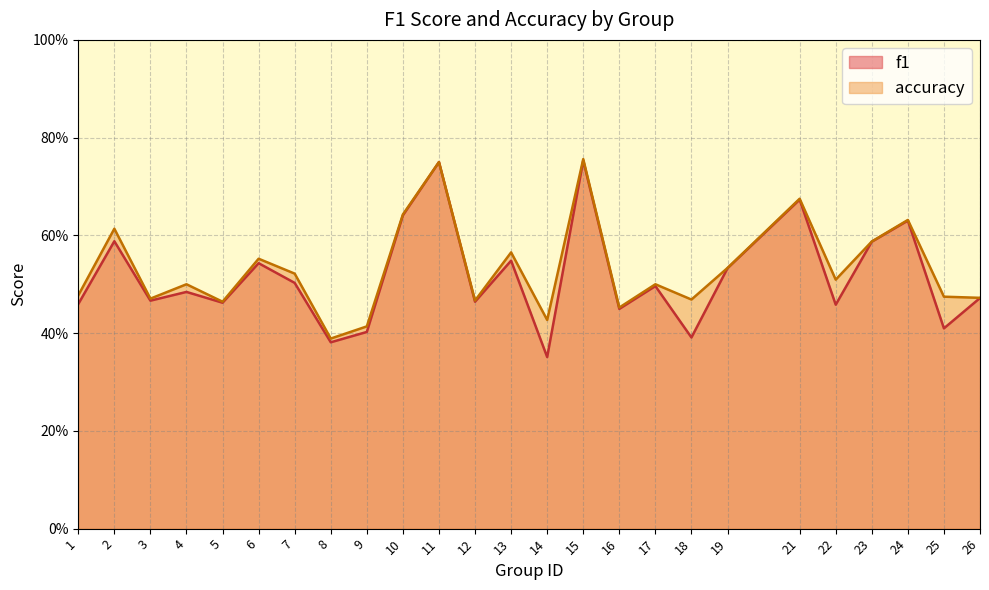

What are all the series names shown in the legend?

f1, accuracy